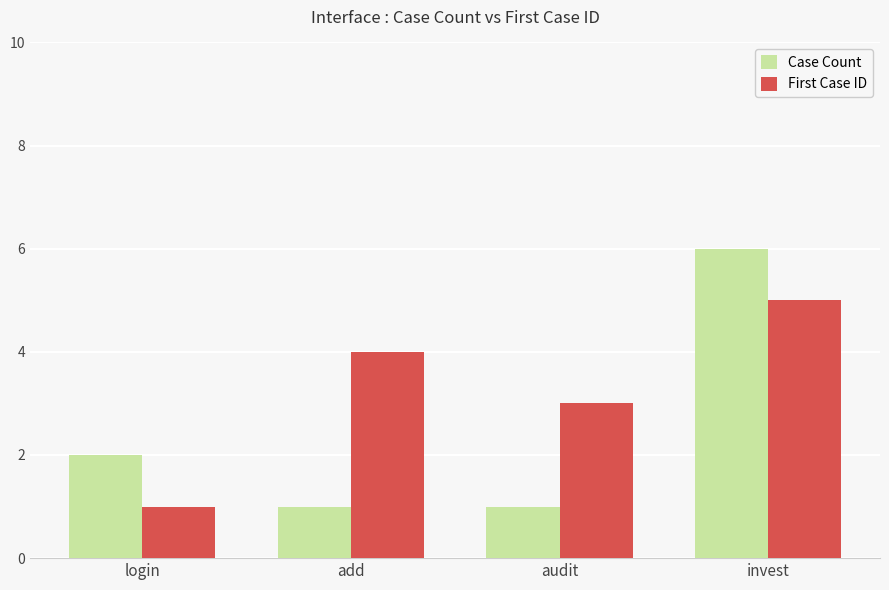

At which label is Case Count closest to 3?

login